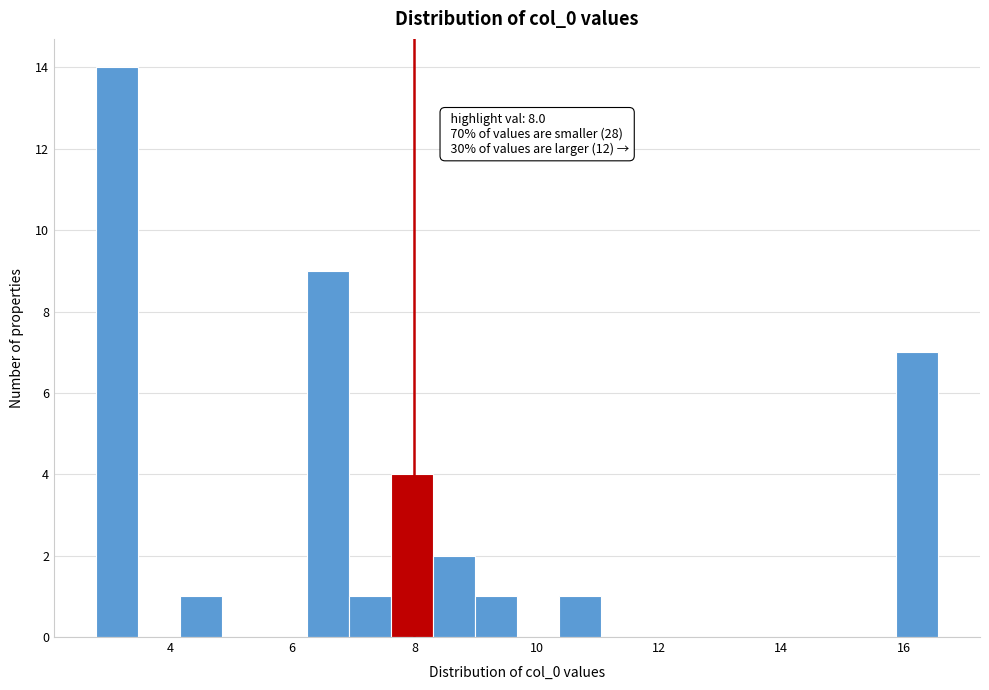

Read against the x-axis, roughly where is the centre of the tallest bar?

3.2